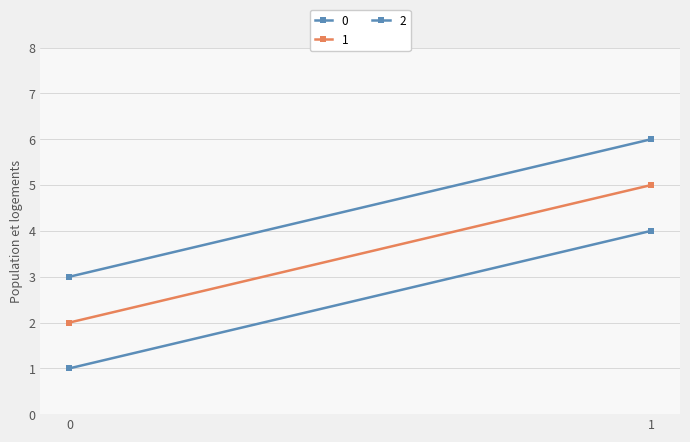

At 1, list the series in order from largest to smallest.

2, 1, 0